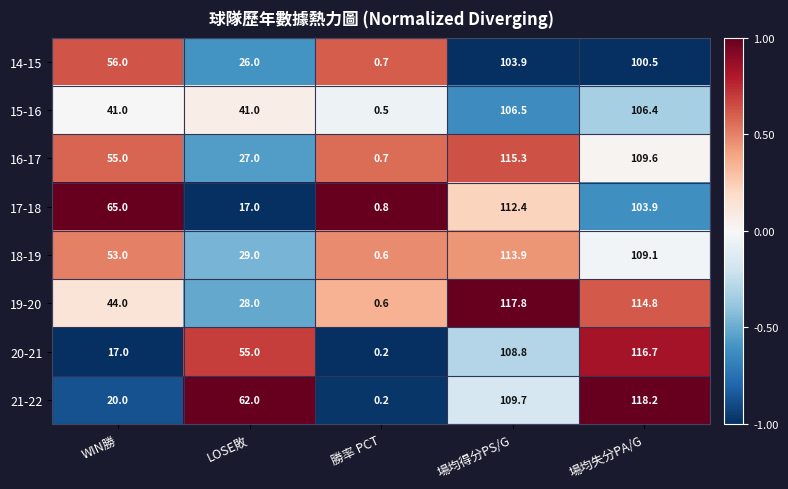

What is the maximum value shown in the chart?

118.2